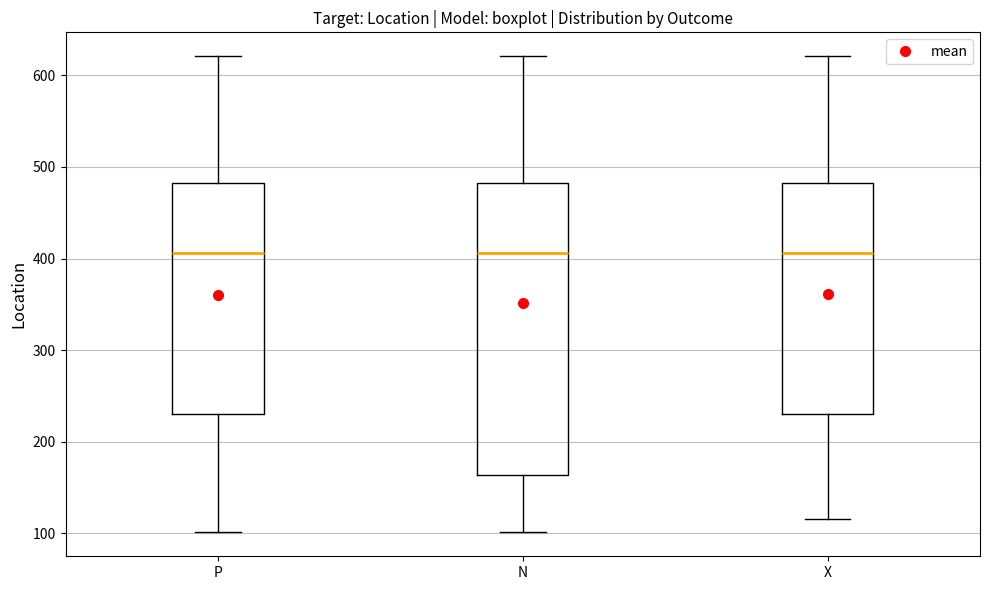

Where does the lower whisker of the box for X end on the y-axis? The values are not printed on the chart, so give them approximately, as read against the axis.

120